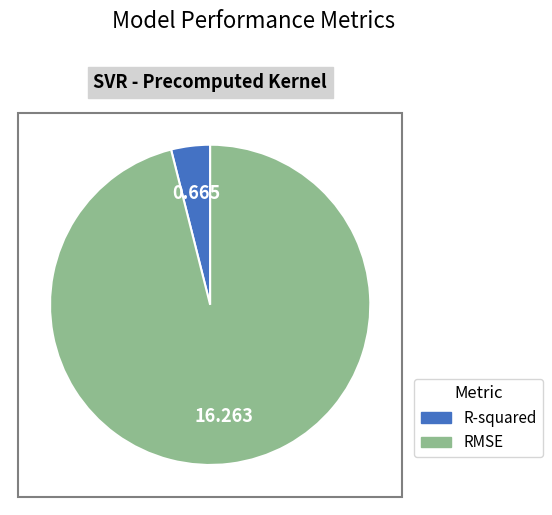

Which slice is the smallest?

R-squared